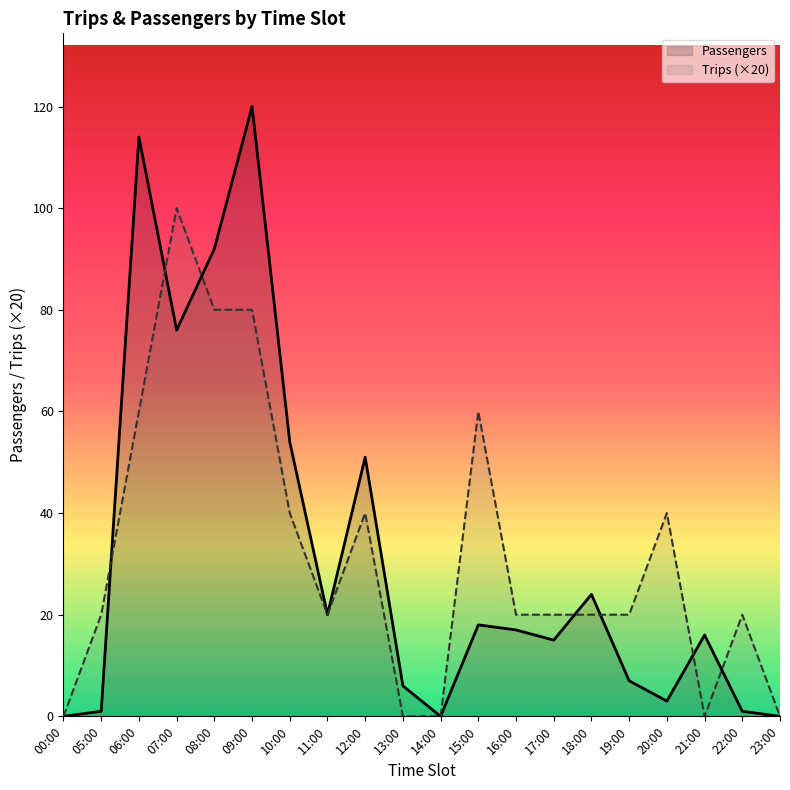

Where does the Passengers series first go above 17?

06:00